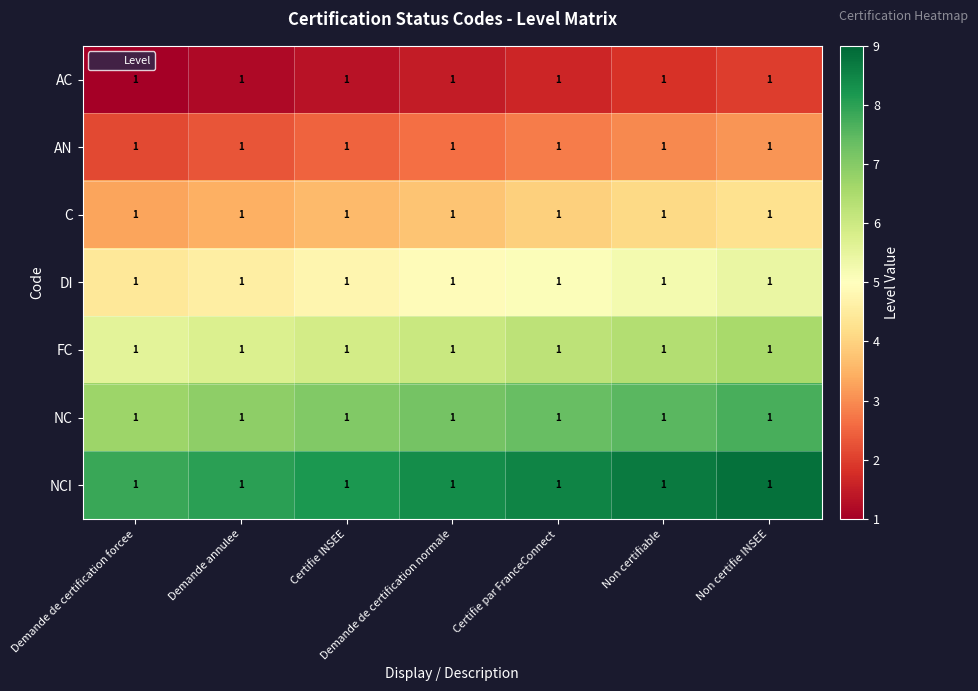

Rank the series by their average value, from highest to lowest.

NCI, NC, FC, DI, C, AN, AC